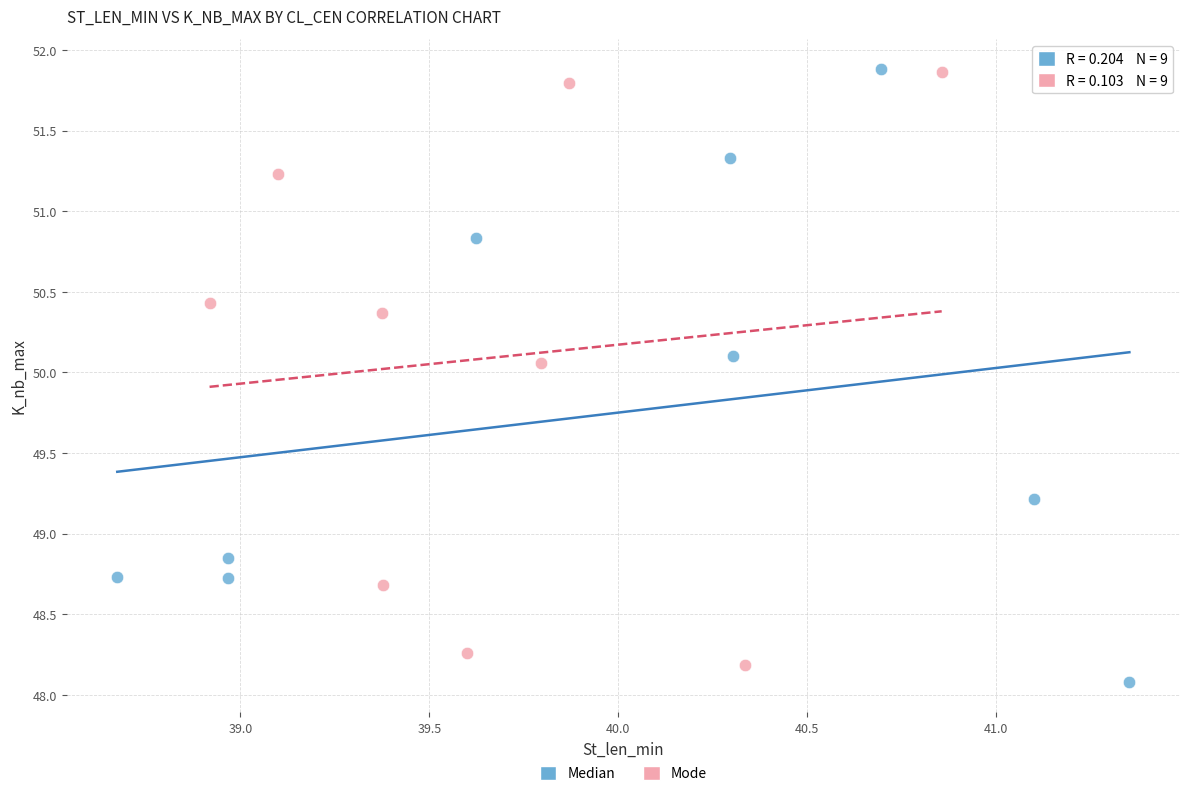

What are all the series names shown in the legend?

Median, Mode